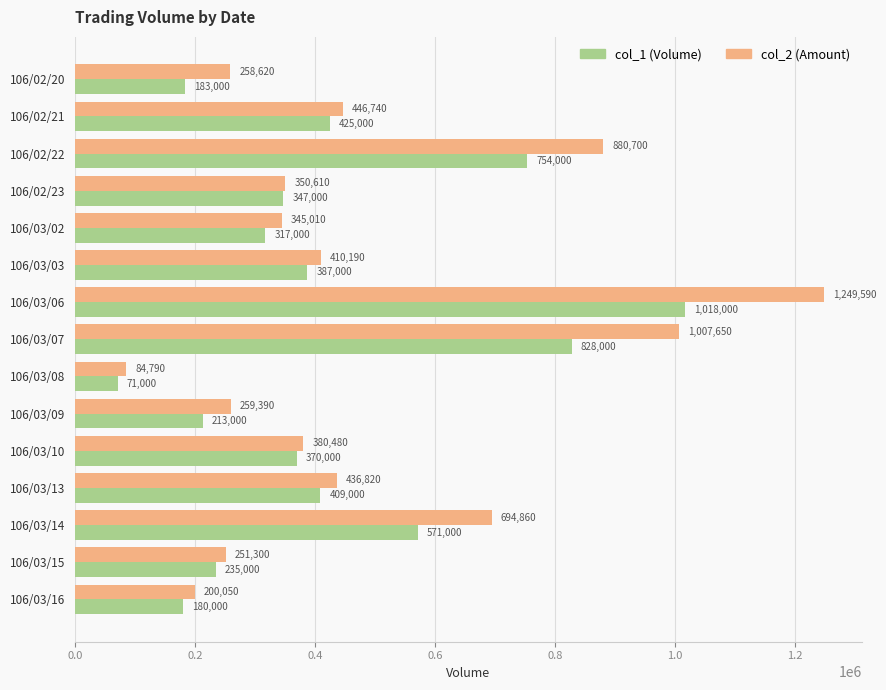

What is the difference between the maximum and minimum values in the col_2 (Amount) series?

1164800